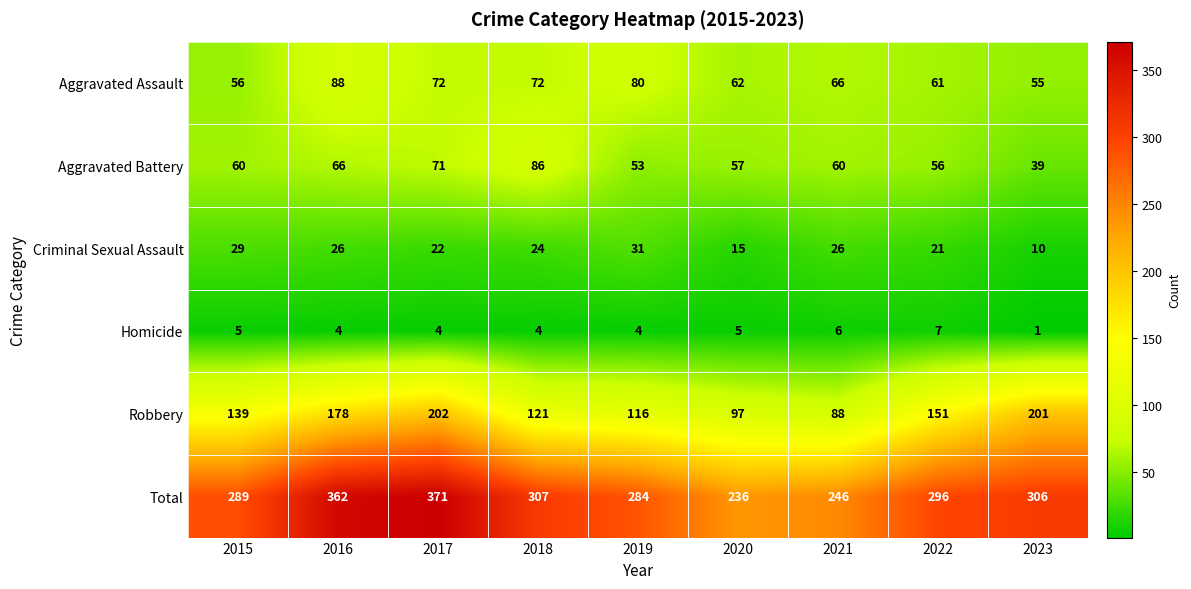

At how many categories does at least one series exceed 14?

9